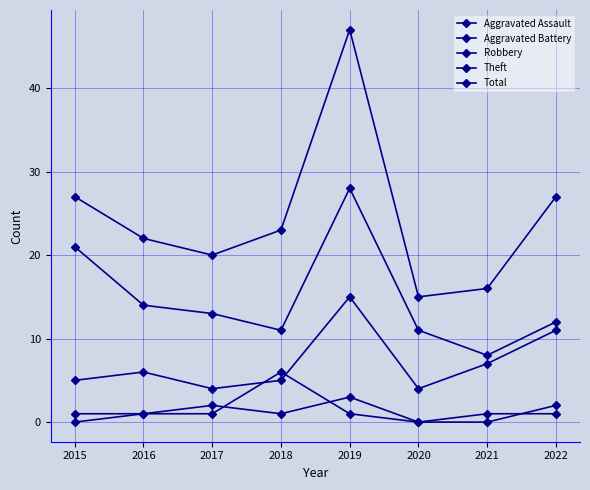

The Aggravated Battery series shows 0 at 2020. True or false?

True